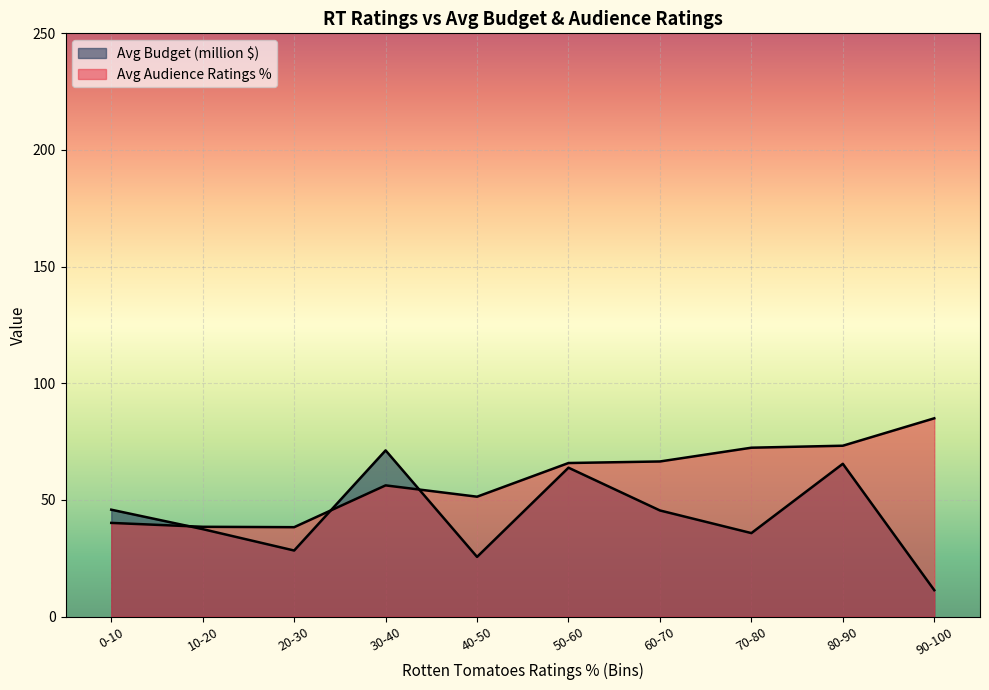

Rank the series at 35 from highest to lowest value.

Avg Budget (million $), Avg Audience Ratings %